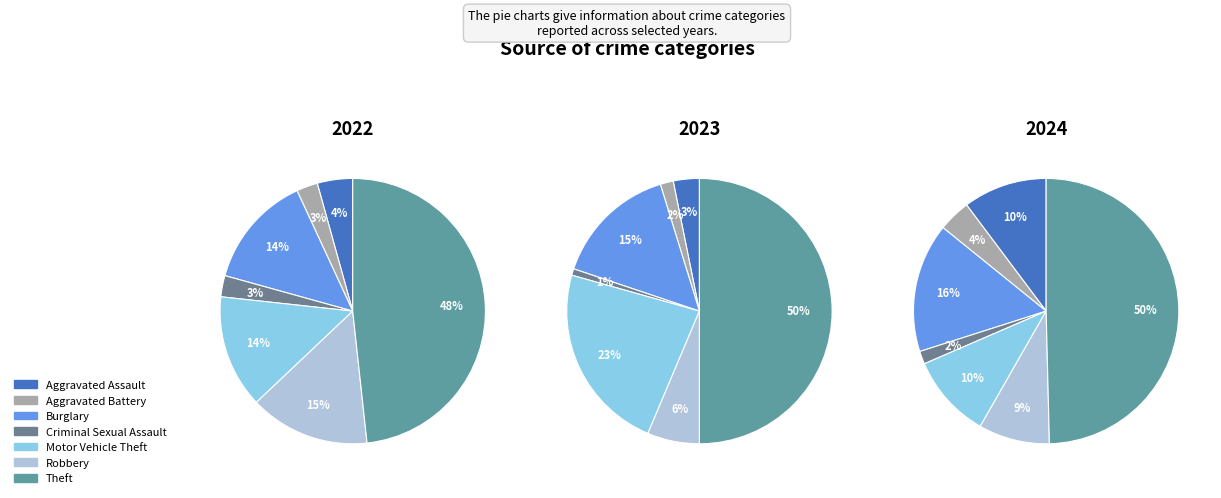

Is Aggravated Battery the majority of the pie?

No